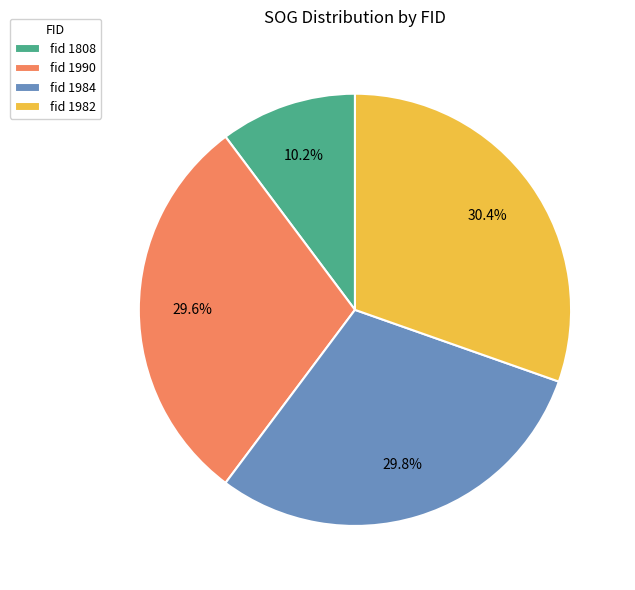

Is fid 1808 the majority of the pie?

No